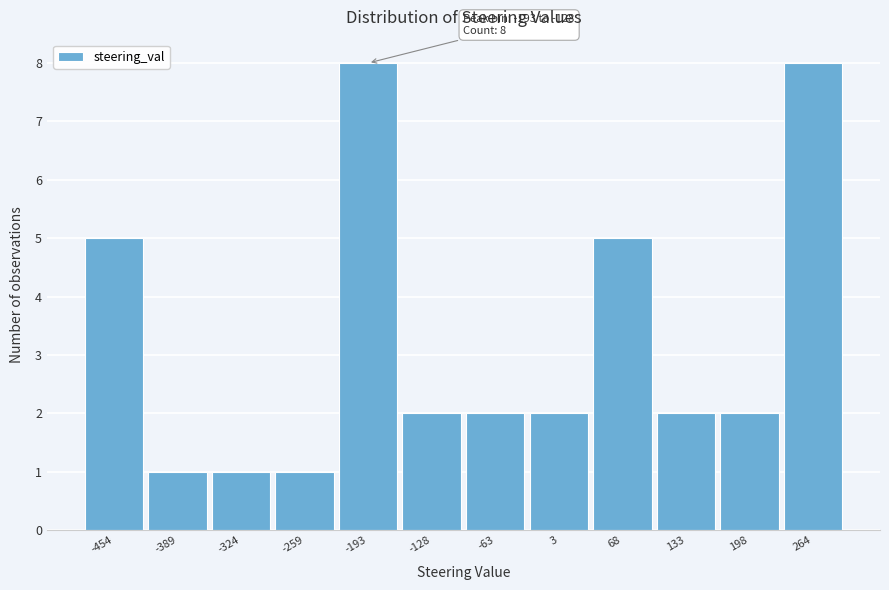

Reading right to left, transcribe all the data shown in this chart.

8	2	2	5	2	2	2	8	1	1	1	5